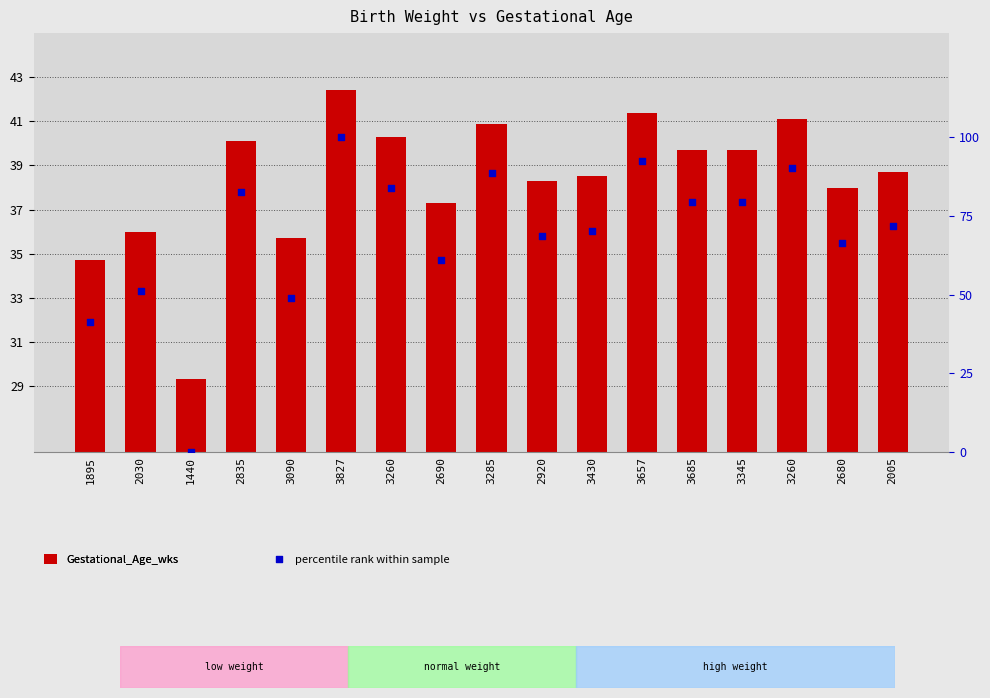

Which series has the widest spread of Y values?

percentile rank within sample